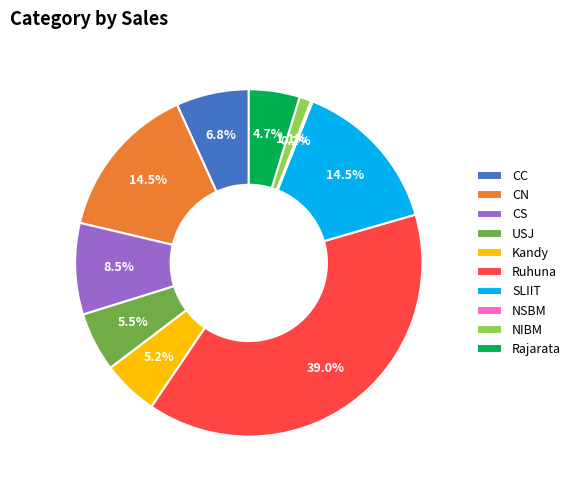

To the nearest percent, what percentage of the pie is Kandy?

5%